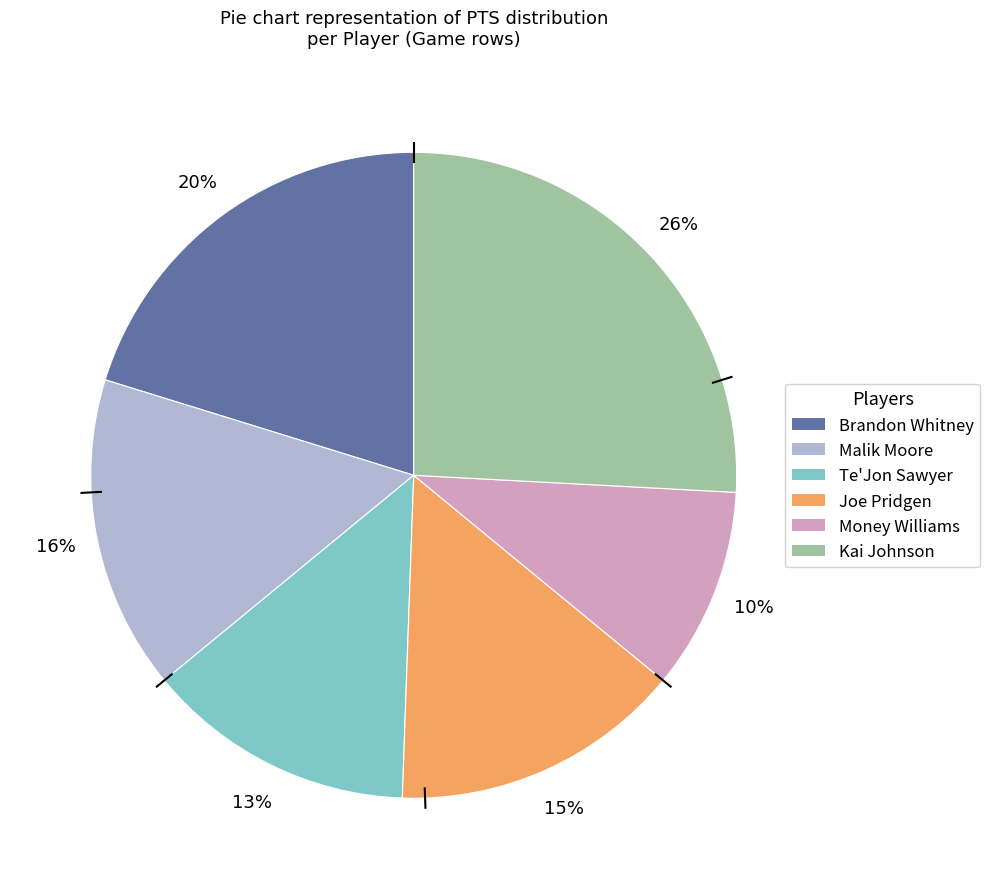

Which slice is the largest?

Kai Johnson